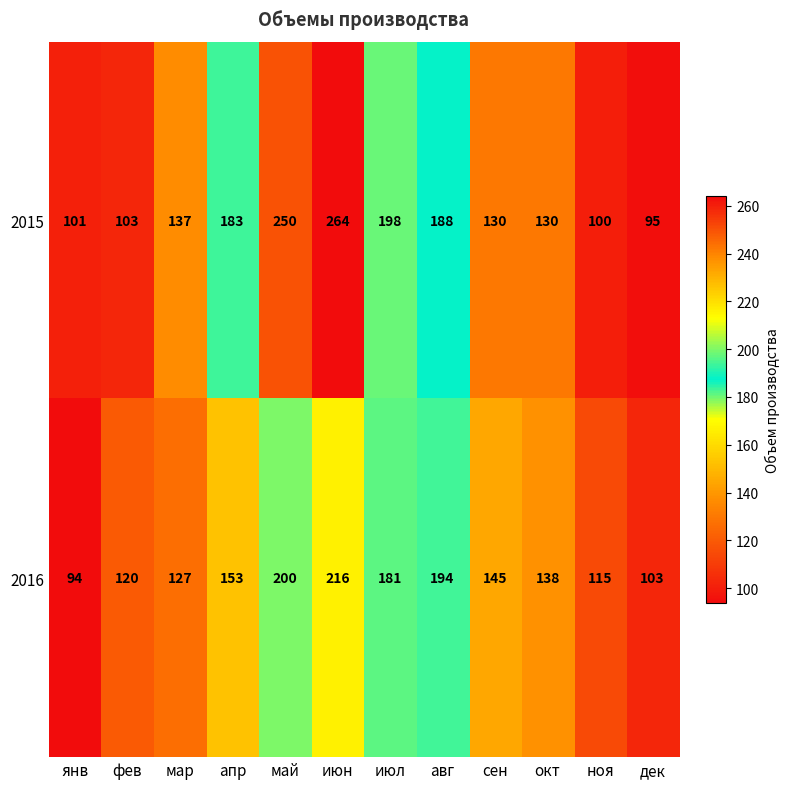

What is the total value across all series at янв?

195